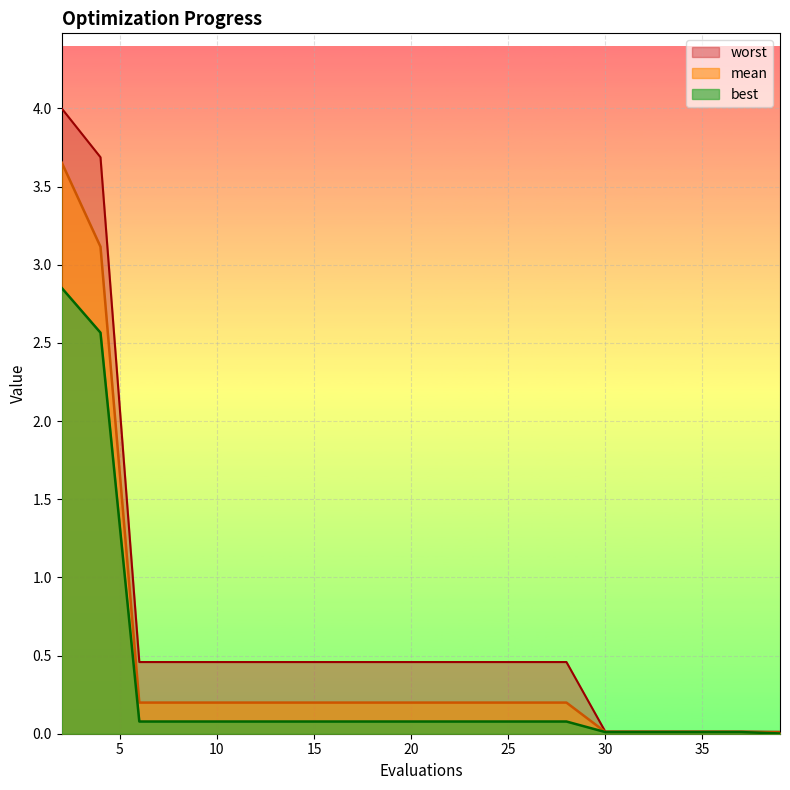

How many lines are shown in the chart?

3